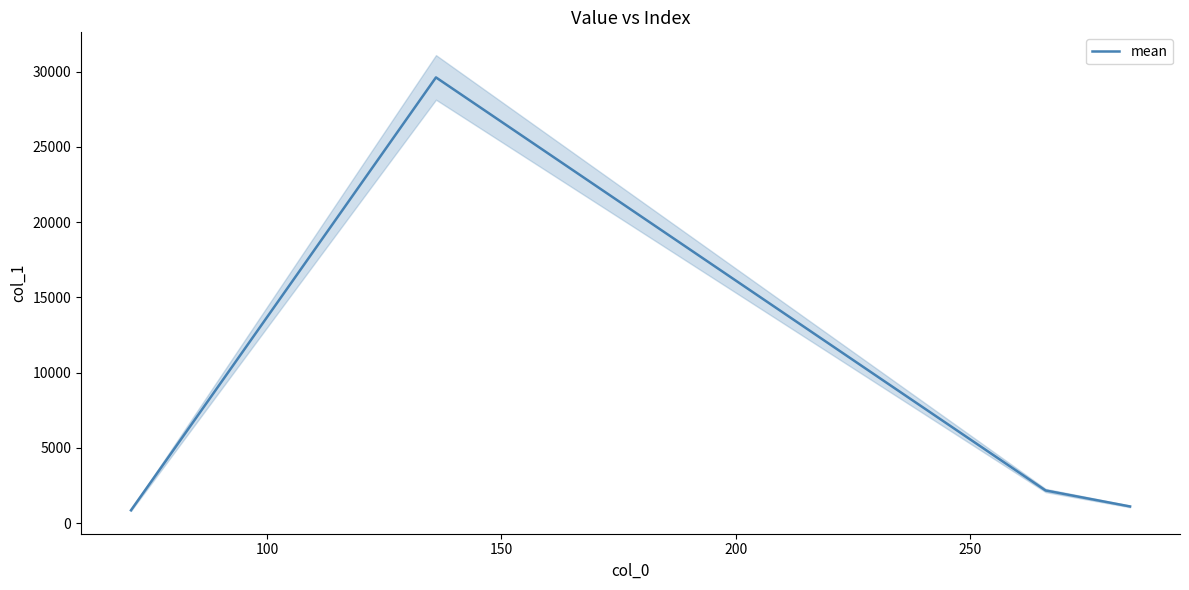

What is the value of the 1st point from the left?

855.1